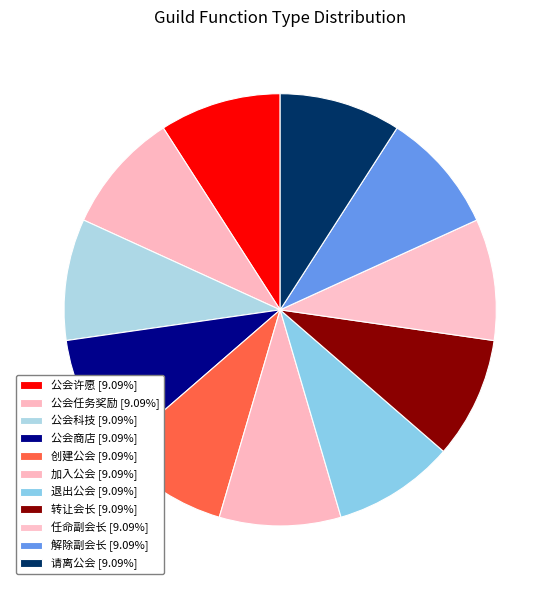

Between 公会任务奖励 and 公会许愿, which is larger?

公会任务奖励